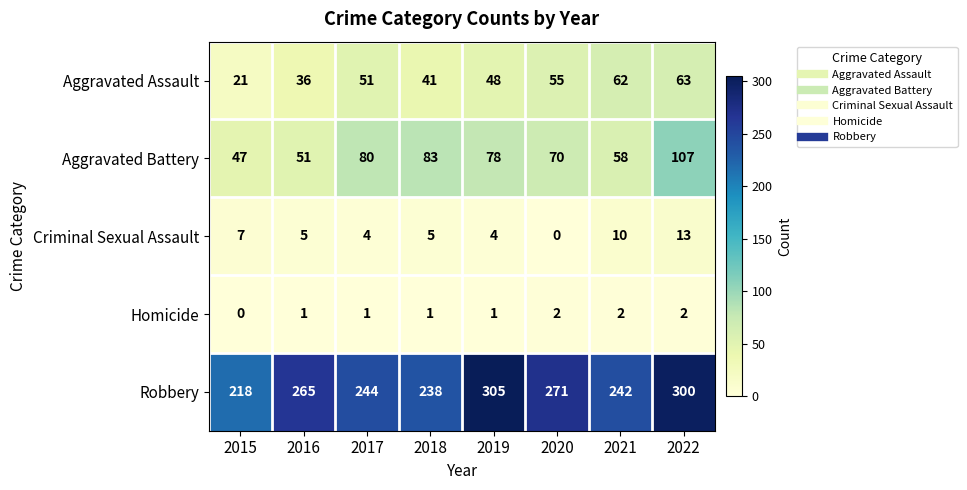

What value does the Criminal Sexual Assault series have at 2015?

7